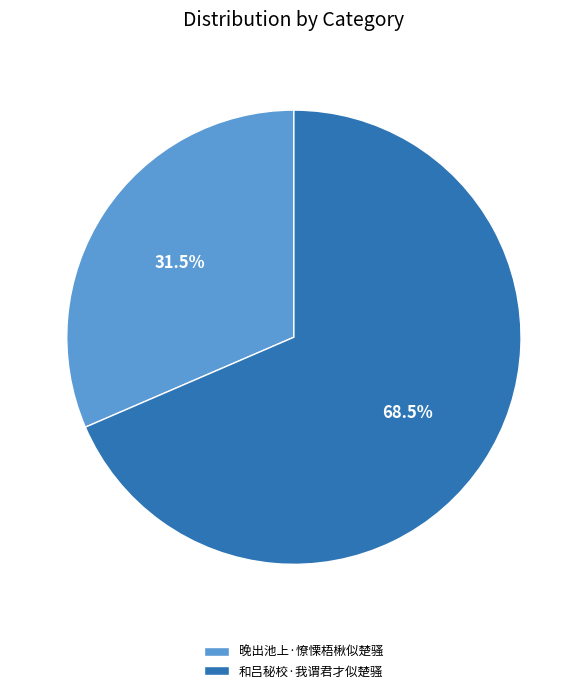

Count the number of slices in the pie.

2